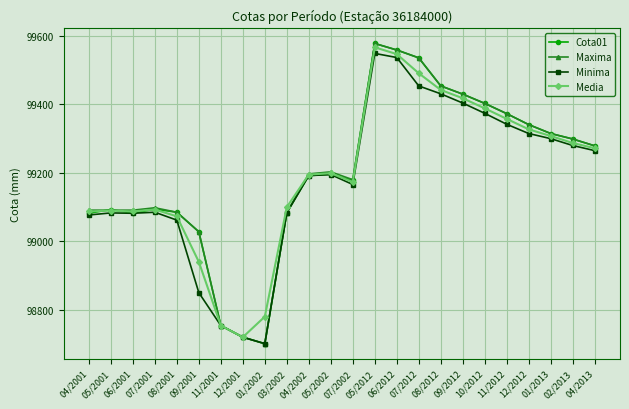

What are all the series names shown in the legend?

Cota01, Maxima, Minima, Media